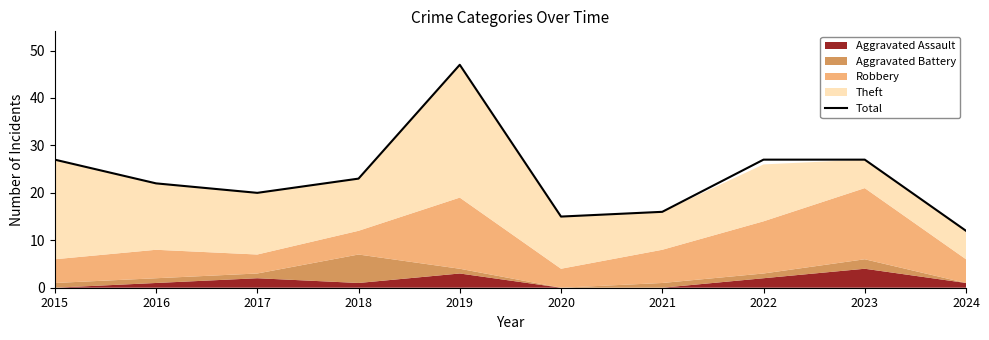

What is the value of the 3rd point from the left?

20